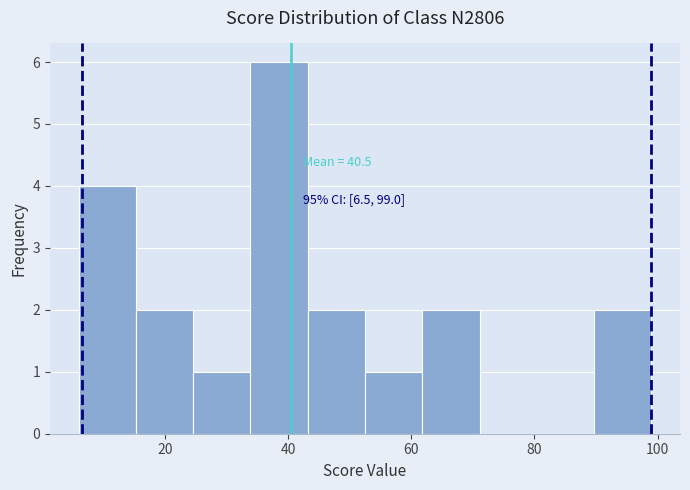

Over which range of the x-axis is the bar tallest?

34 to 44